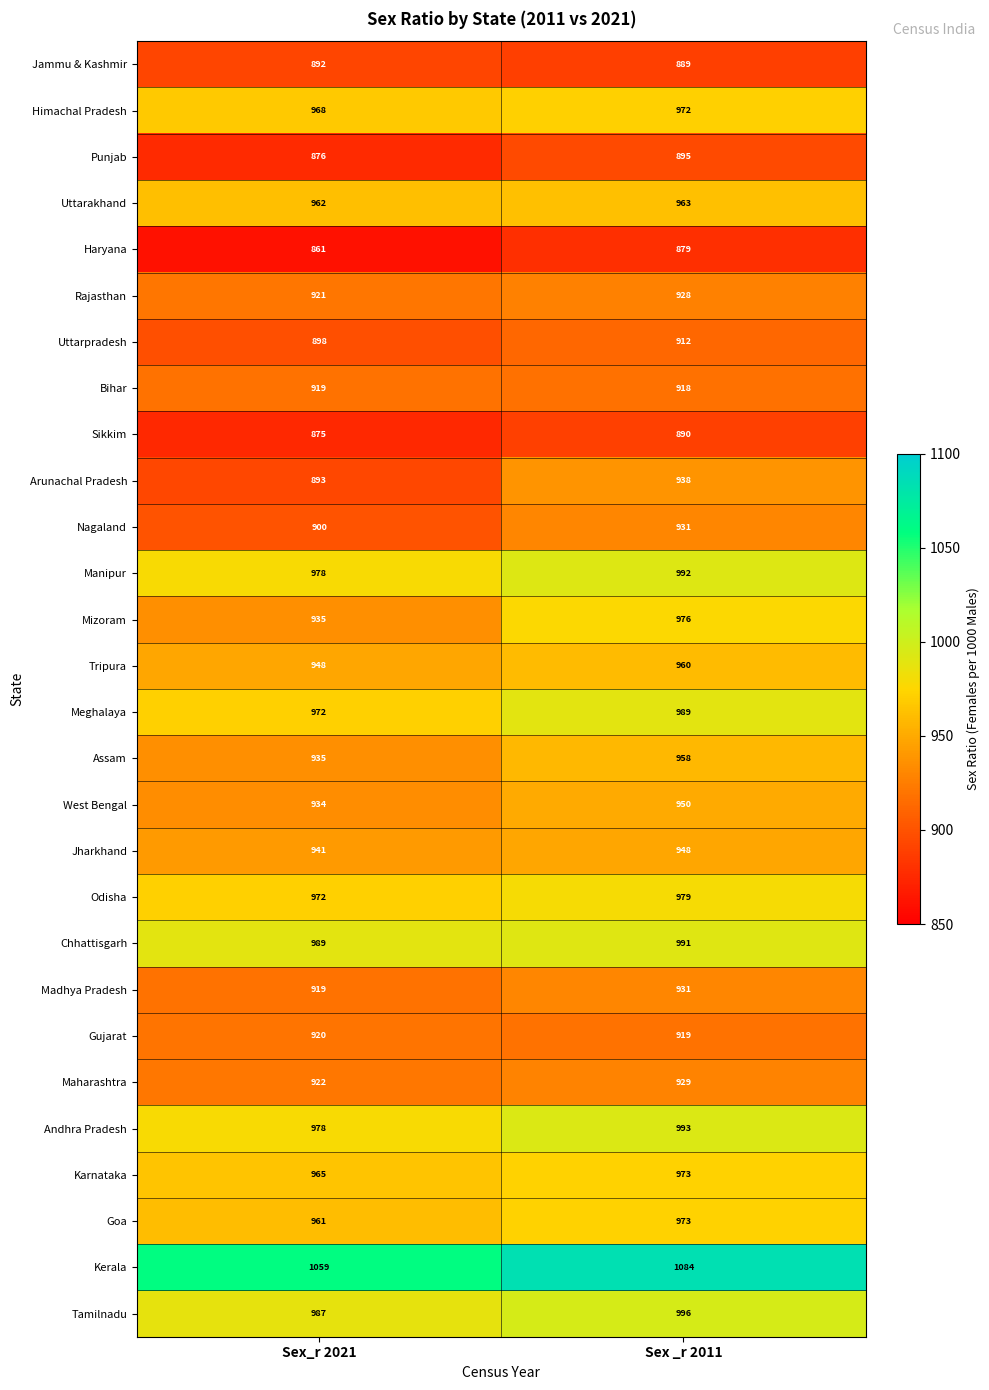

Where is Meghalaya nearest to the value 980?

Sex_r 2021